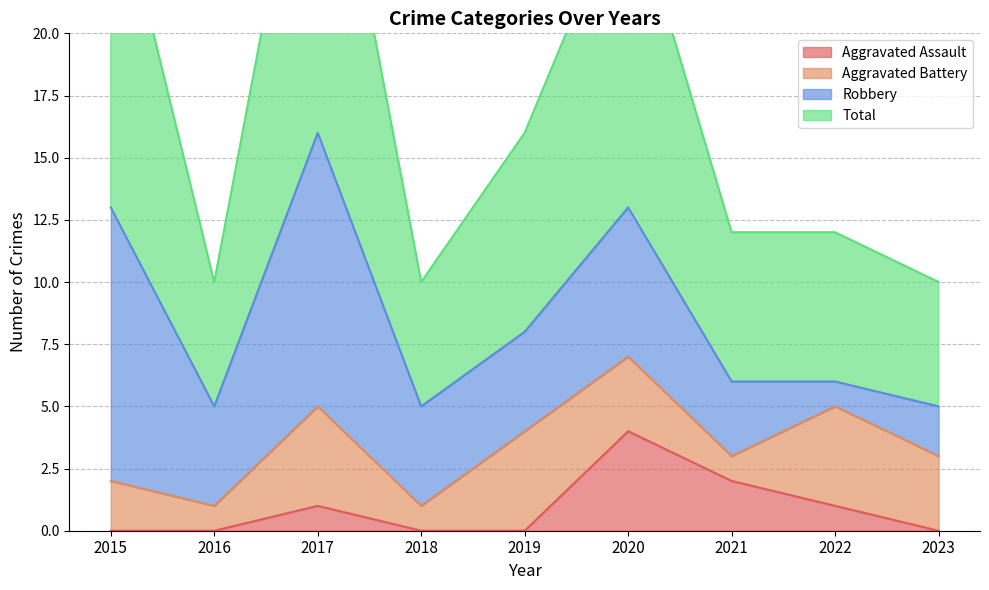

How many interior local peaks does the Total series have?

2